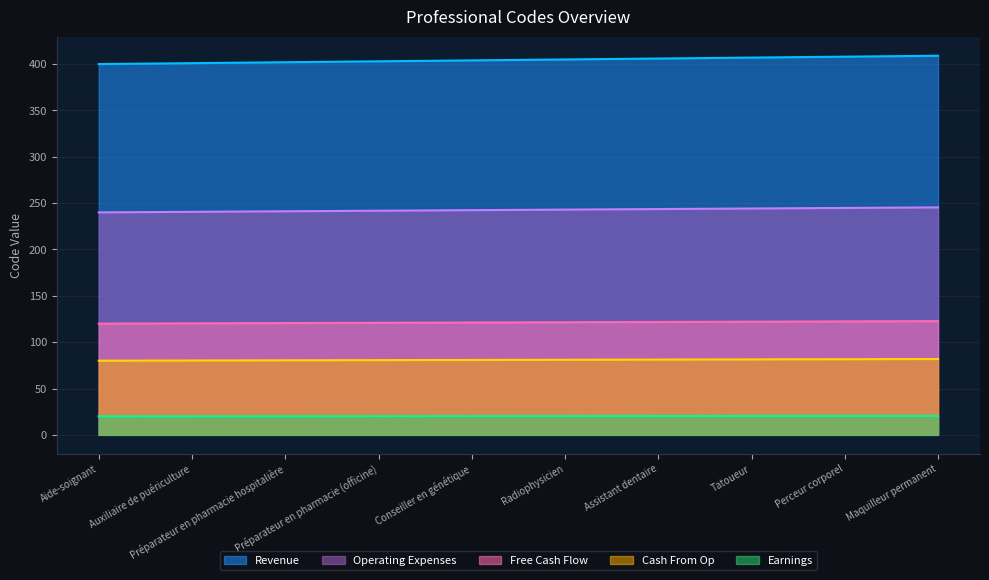

What is the average value?

404